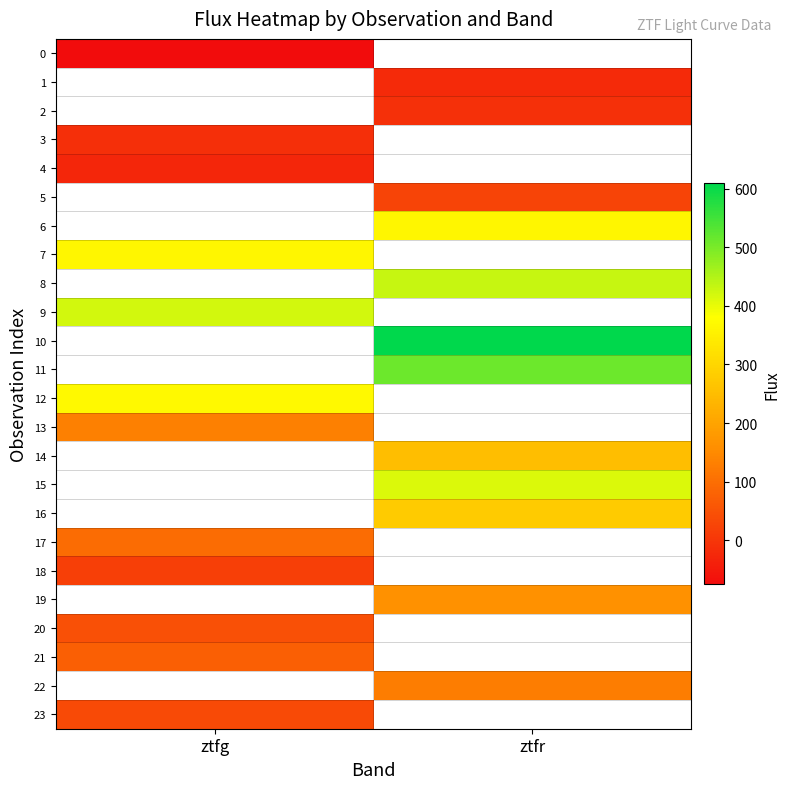

Which category has the lowest value across all series?

ztfg